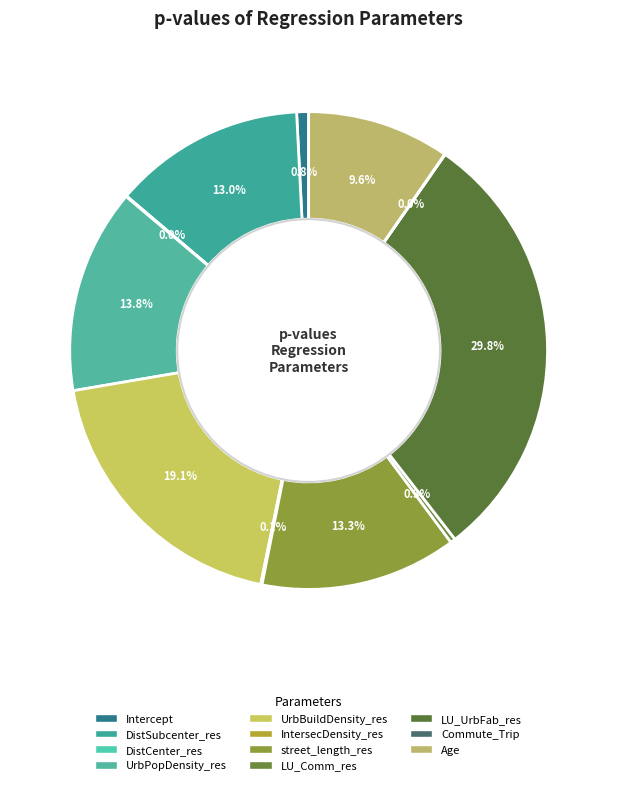

Rank the categories by value from lowest to highest.

Commute_Trip, DistCenter_res, IntersecDensity_res, LU_Comm_res, Intercept, Age, DistSubcenter_res, street_length_res, UrbPopDensity_res, UrbBuildDensity_res, LU_UrbFab_res